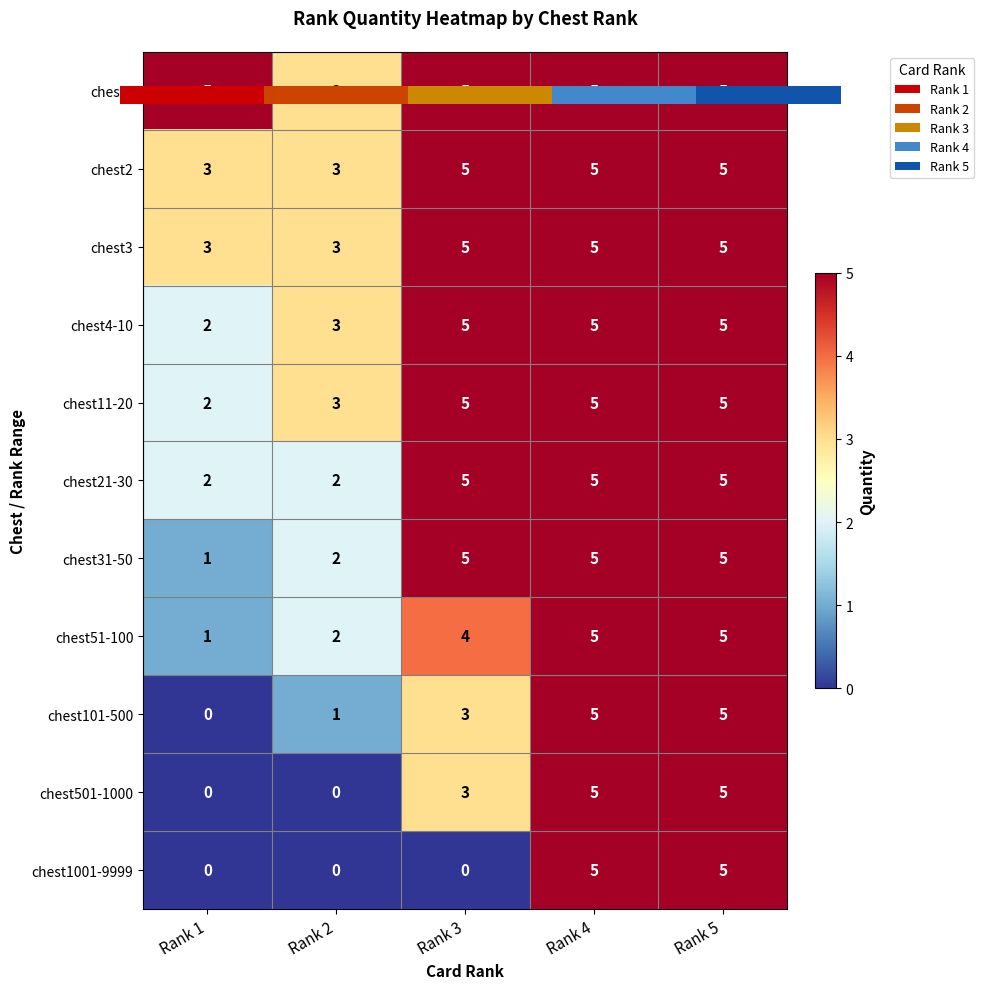

Count the number of categories in the chart.

5